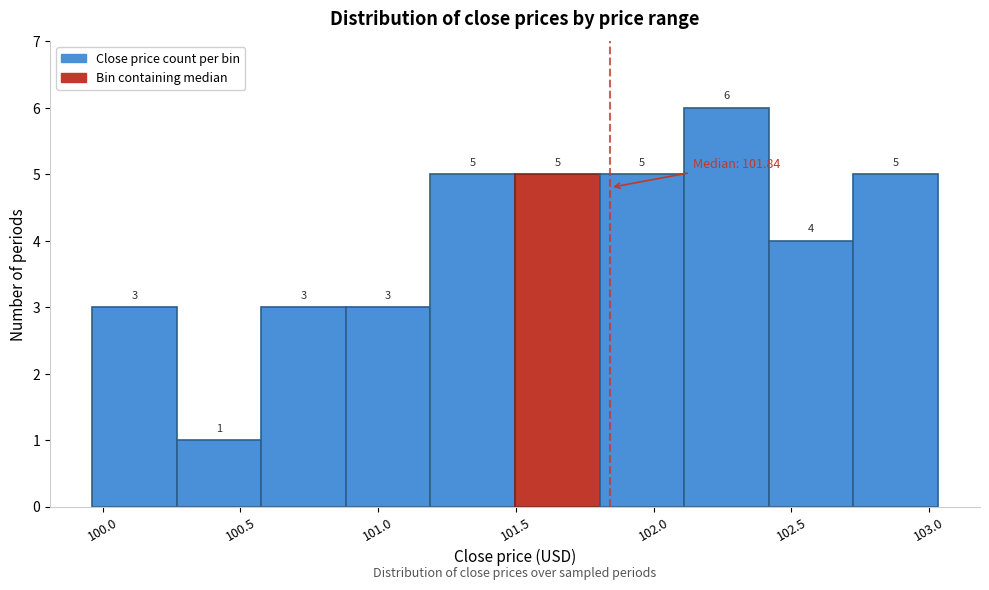

Reading left to right, transcribe this chart: for each bar, give the range it covers on the x-axis and its height. The bar edges are not printed on the chart, so give them approximately, as read against the axis.

99.95 to 100.25: 3
100.25 to 100.60: 1
100.60 to 100.90: 3
100.90 to 101.20: 3
101.20 to 101.50: 5
101.50 to 101.80: 5
101.80 to 102.10: 5
102.10 to 102.40: 6
102.40 to 102.70: 4
102.70 to 103.05: 5